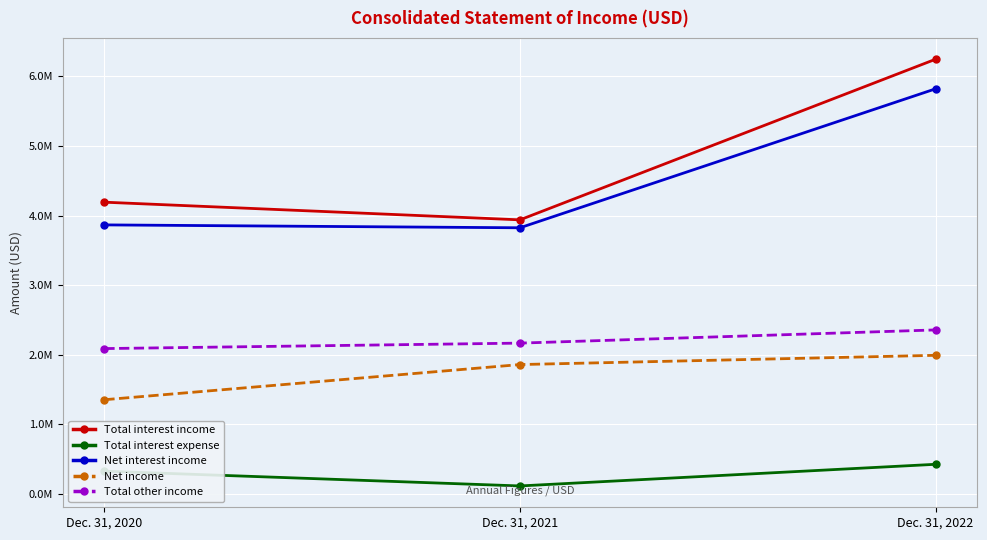

What is the sum of all Net interest income values?

13513051